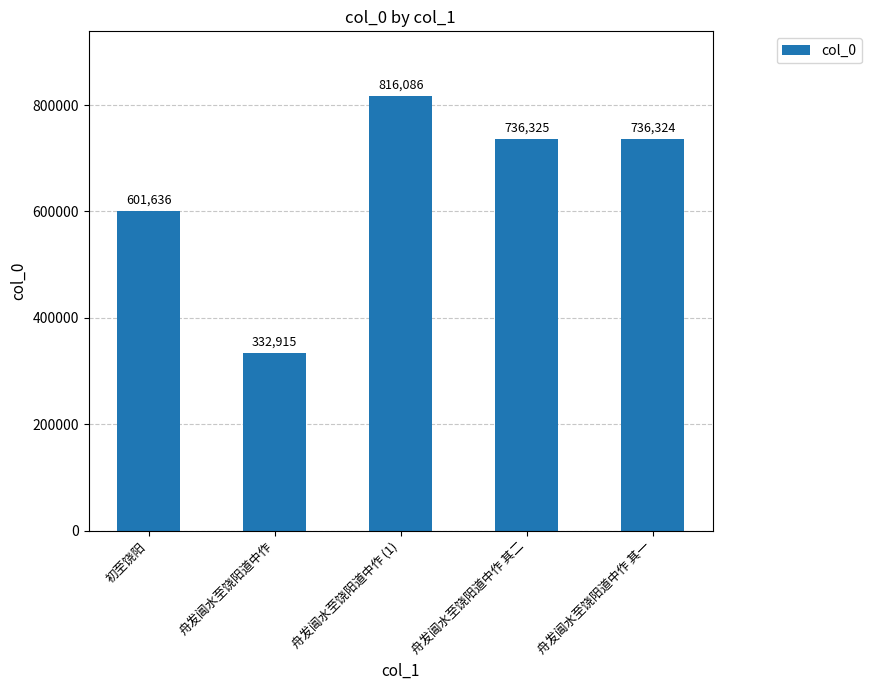

Reading left to right, extract all data points from this chart.

初至饶阳=601636	舟发阊水至饶阳道中作=332915	舟发阊水至饶阳道中作 (1)=816086	舟发阊水至饶阳道中作 其二=736325	舟发阊水至饶阳道中作 其一=736324